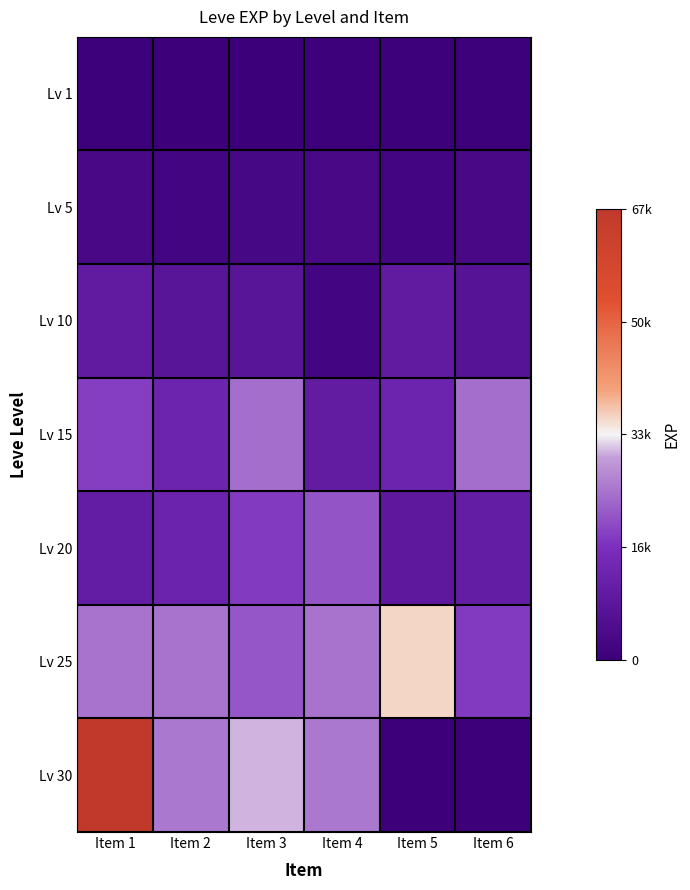

How many series are shown in this chart?

7